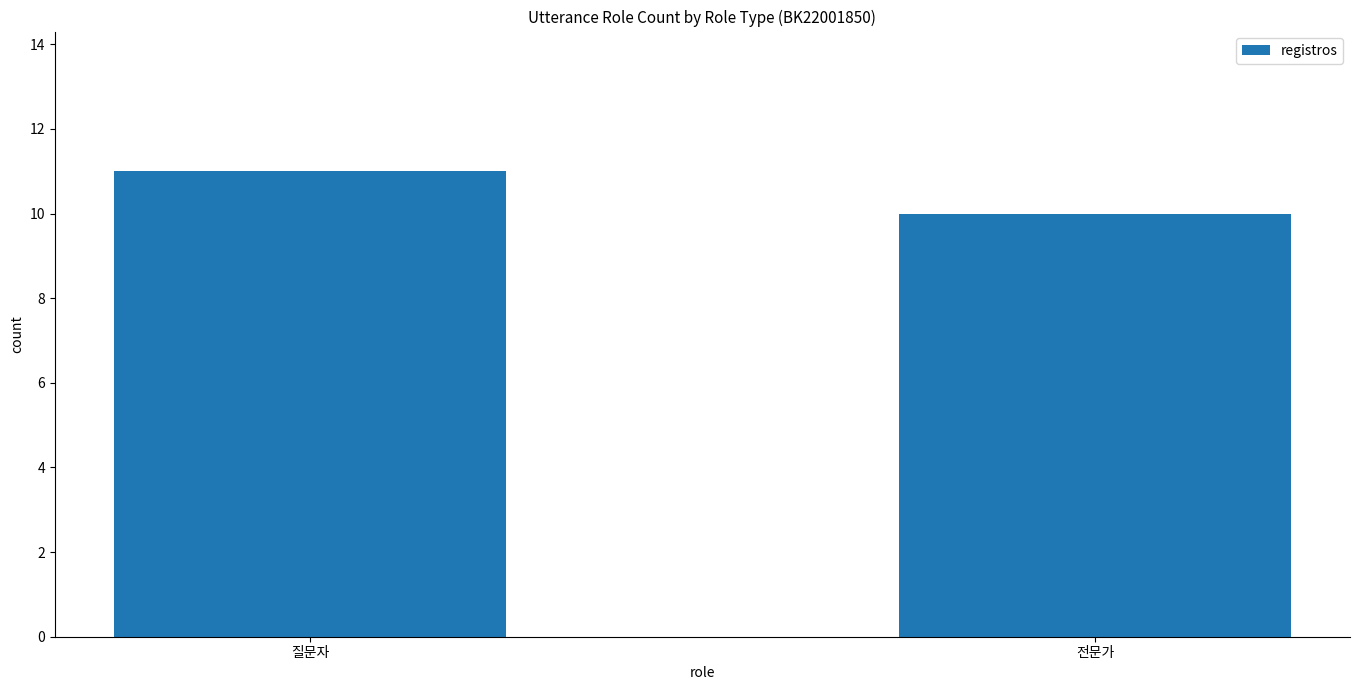

Are the bars horizontal?

No